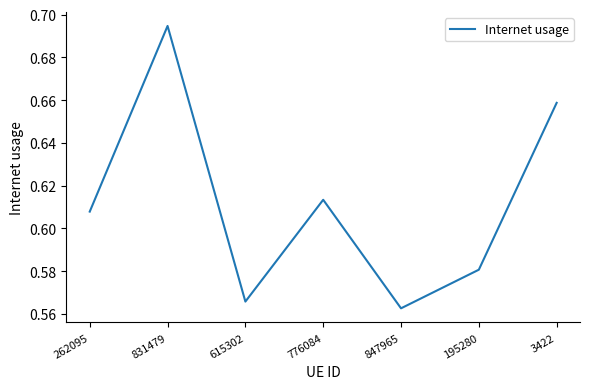

Between 847965 and 262095, which is larger?

262095